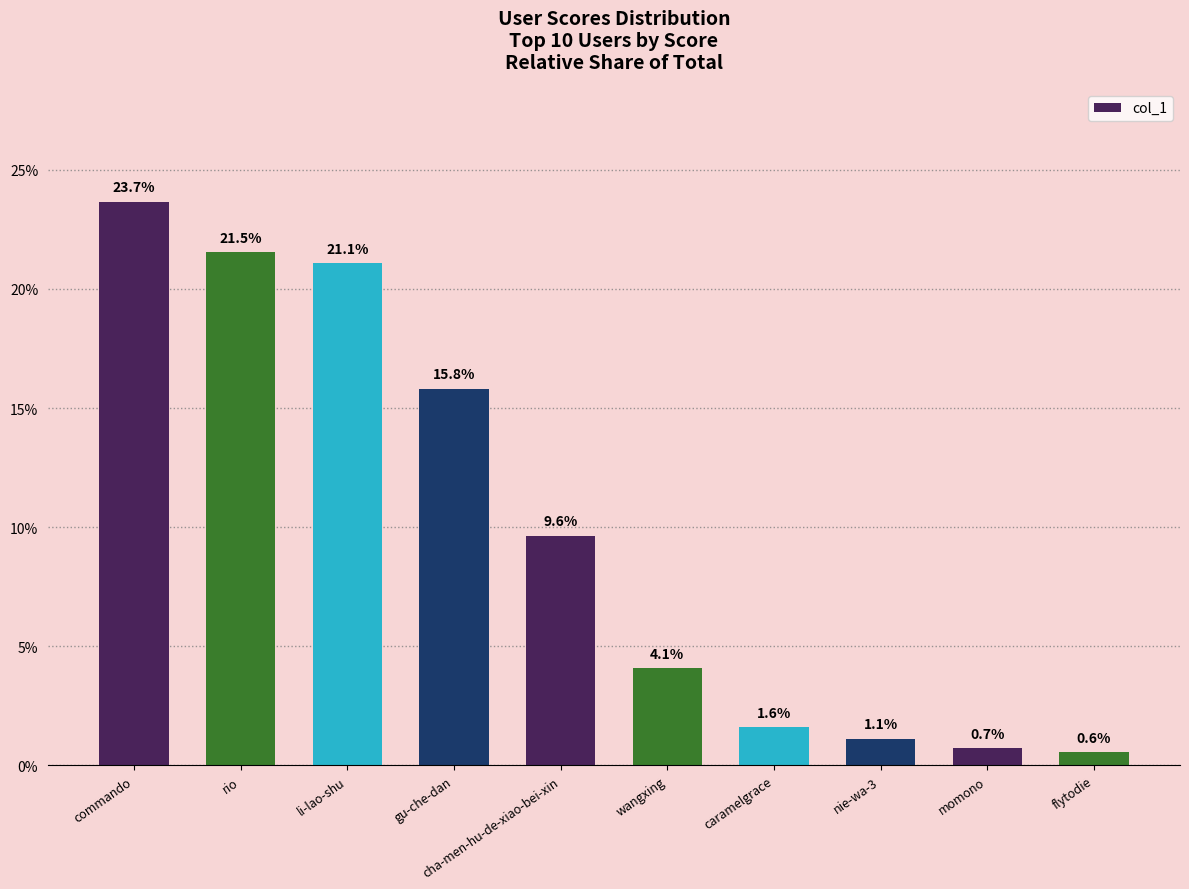

What position from the right is momono?

2